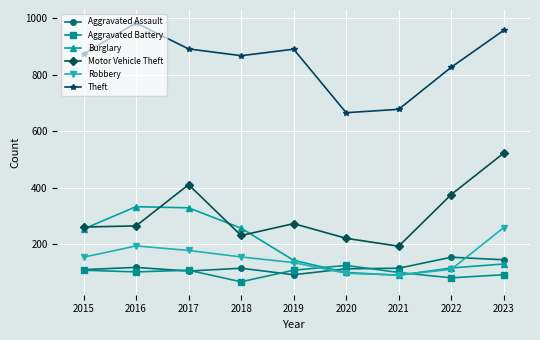

What is the minimum value for Burglary?

90